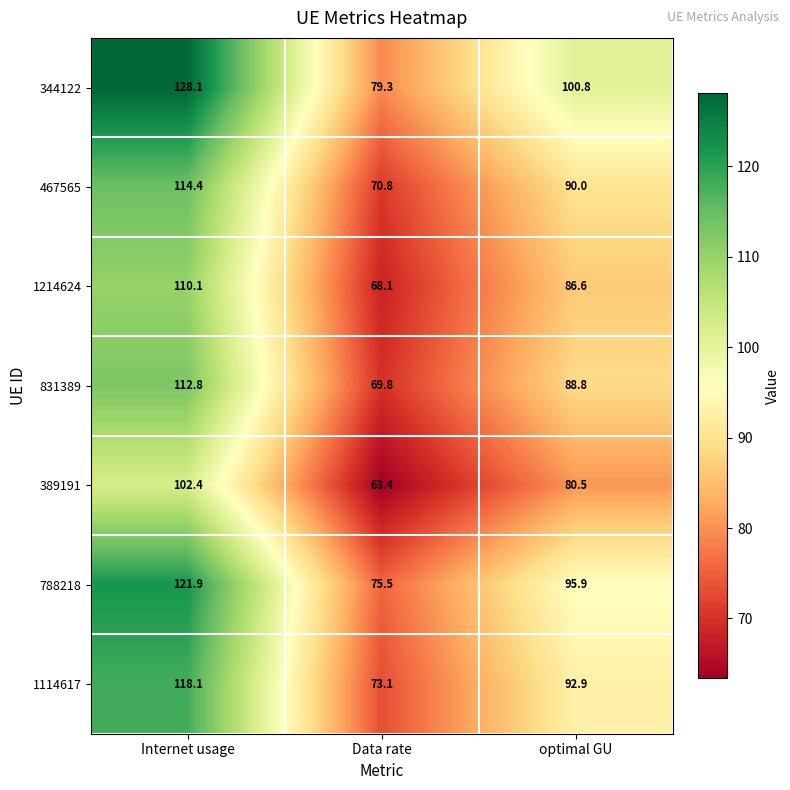

The 788218 series shows 135.6 at optimal GU. True or false?

False